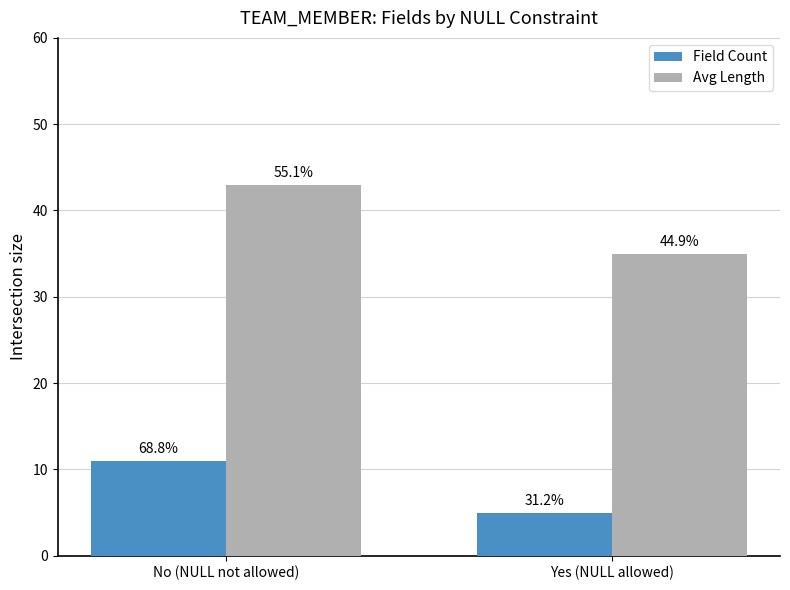

Where is Field Count nearest to the value 8?

No (NULL not allowed)